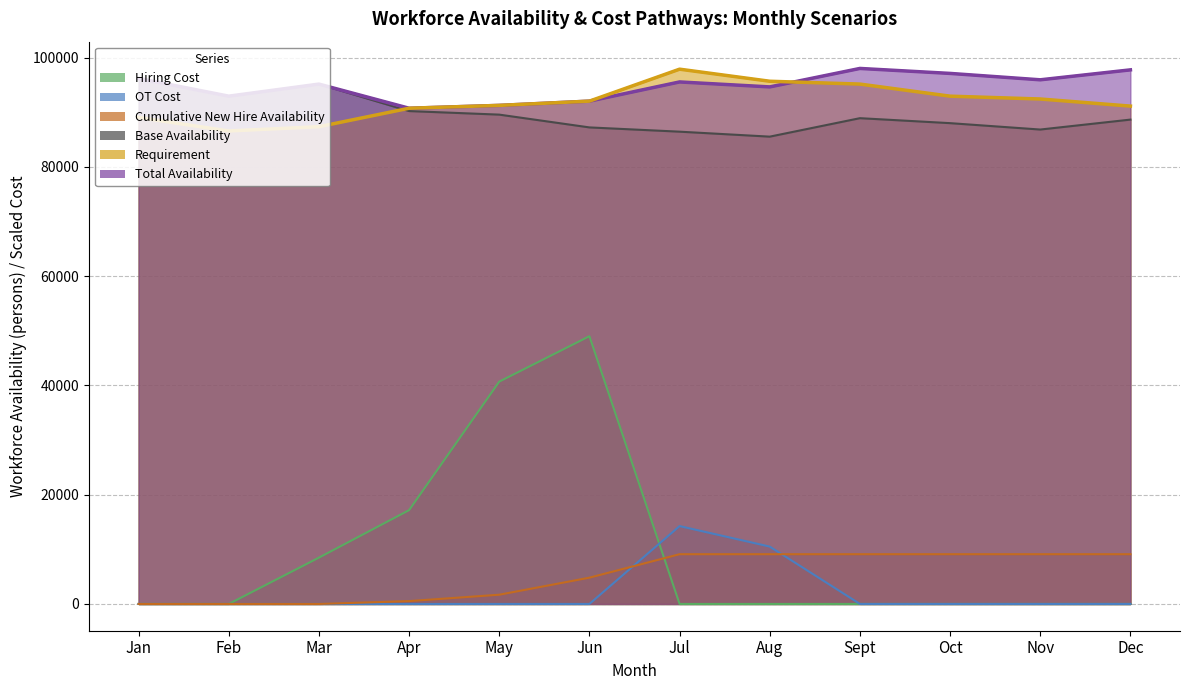

Which label corresponds to the largest value in the chart?

Sept